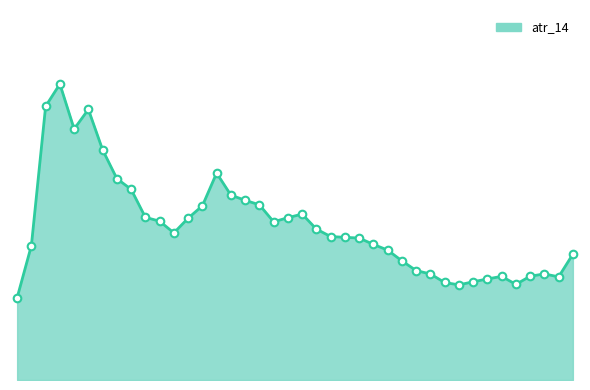

Which series has the widest spread of Y values?

atr_14_line